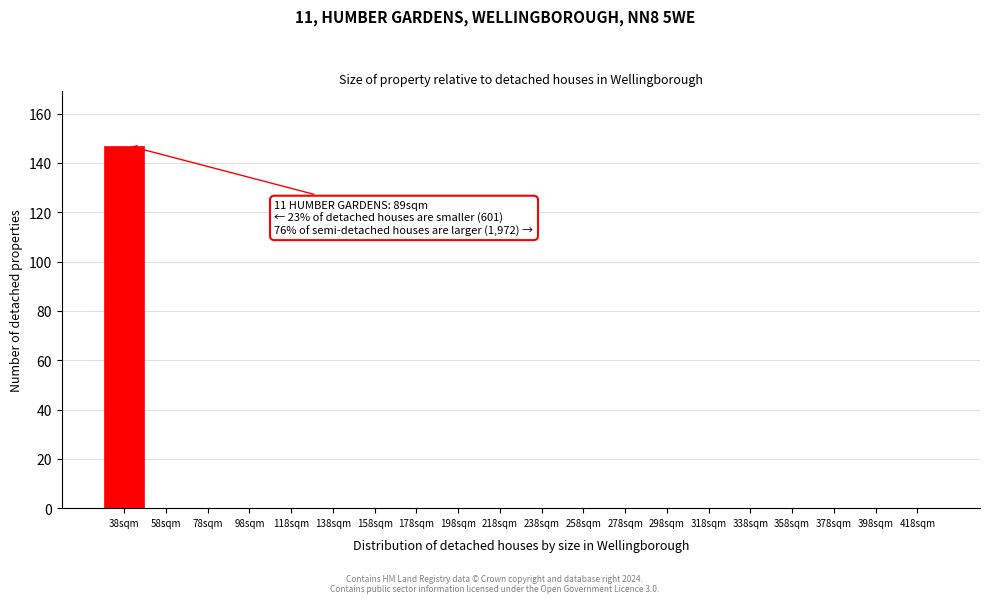

Reading left to right, what are all the values shown in this chart?

38sqm=147	58sqm=0	78sqm=0	98sqm=0	118sqm=0	138sqm=0	158sqm=0	178sqm=0	198sqm=0	218sqm=0	238sqm=0	258sqm=0	278sqm=0	298sqm=0	318sqm=0	338sqm=0	358sqm=0	378sqm=0	398sqm=0	418sqm=0